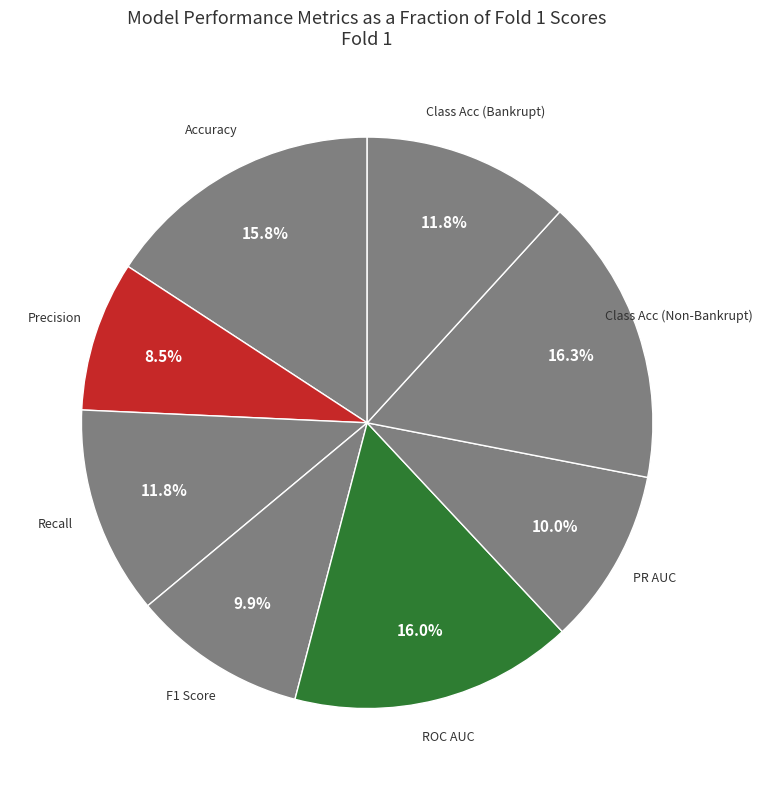

How many segments does this pie chart have?

8